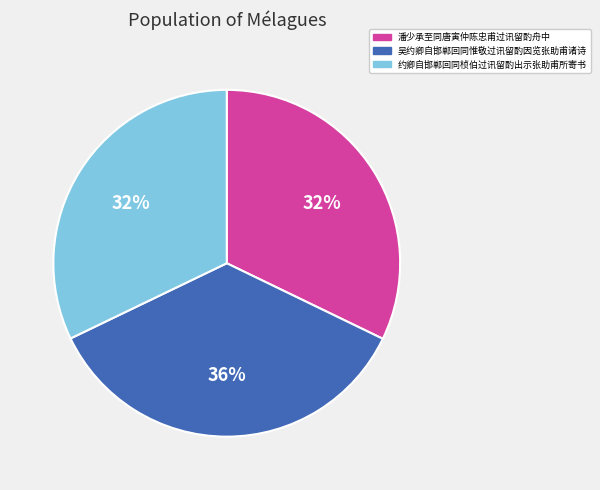

Count the number of slices in the pie.

3